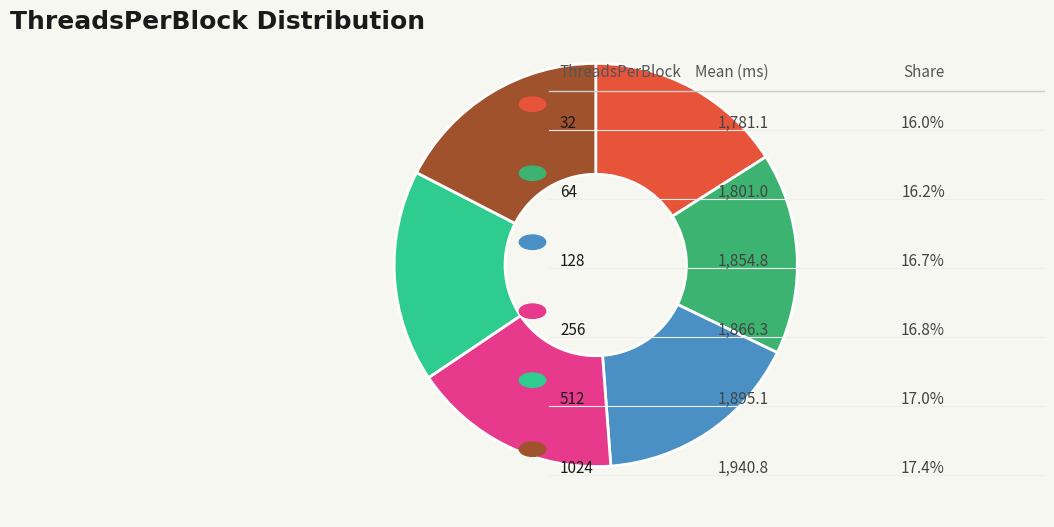

Is there a majority slice in this chart?

No